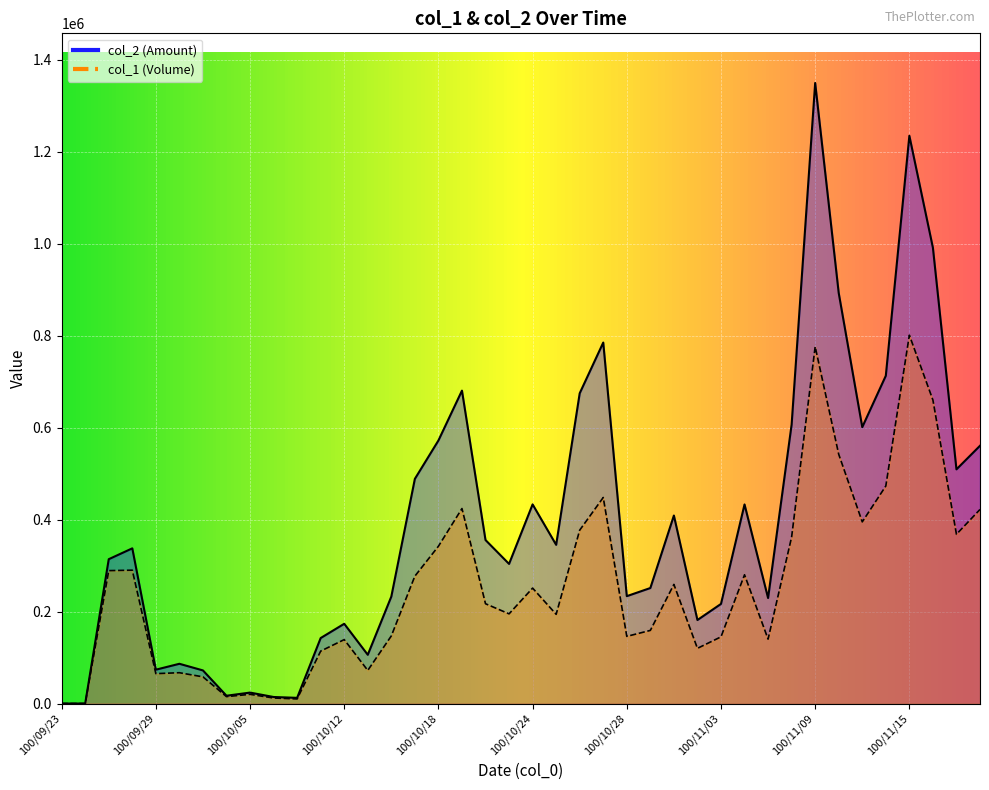

How many values in col_1 are above zero?

38